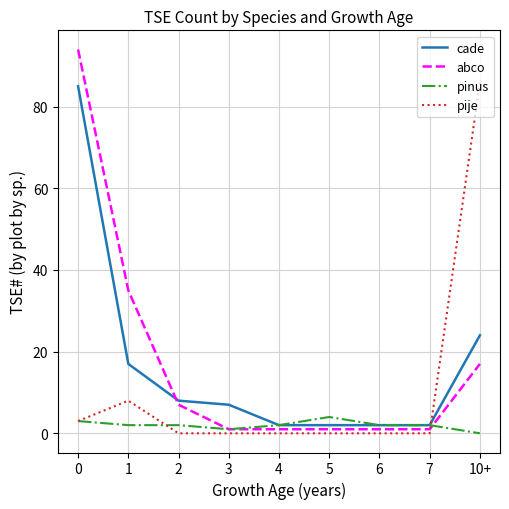

How many lines are shown in the chart?

4